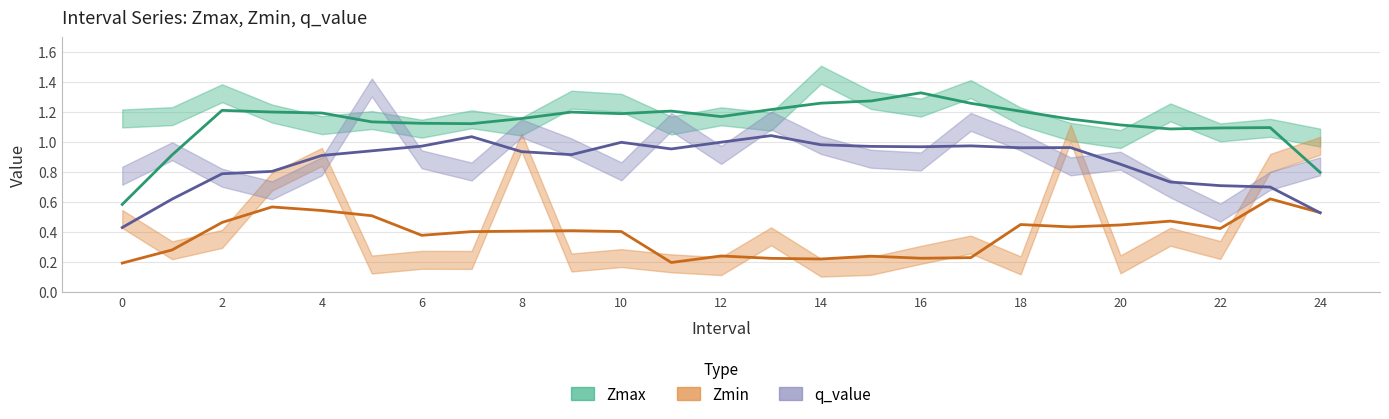

At how many categories does at least one series exceed 0?

25